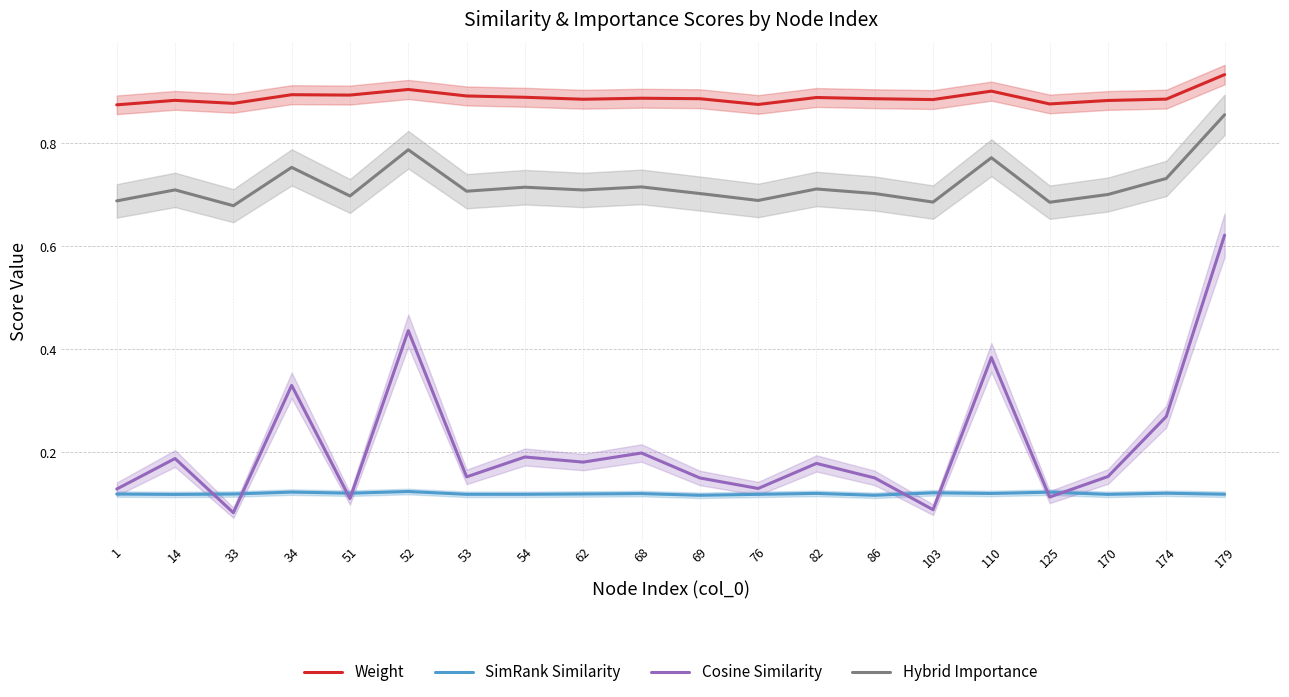

Where is the first local minimum for Weight?

33